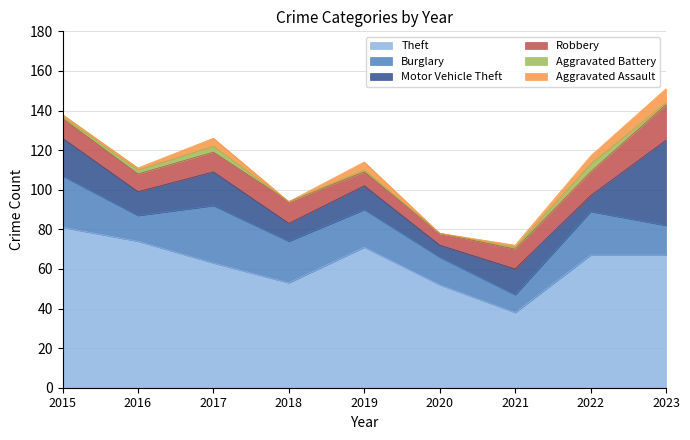

The value of Burglary at 2017 is 29. True or false?

True